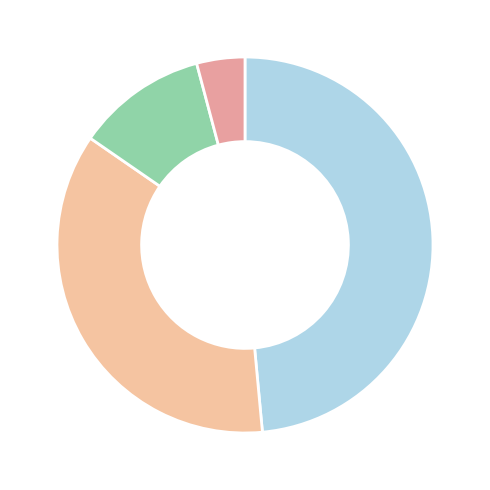

Count the number of slices in the pie.

4